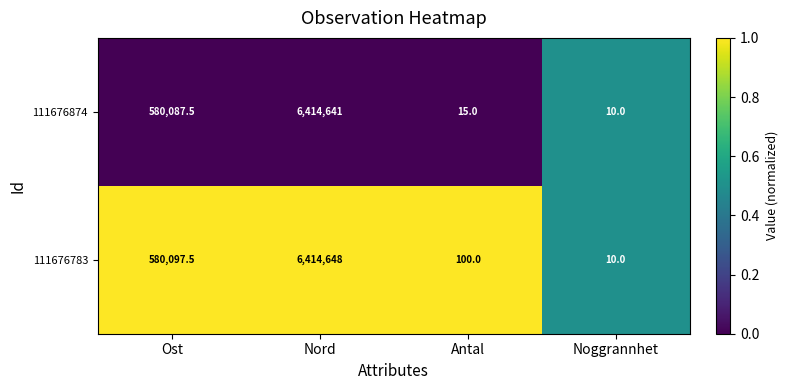

What is the total value across all series at Noggrannhet?

20.0